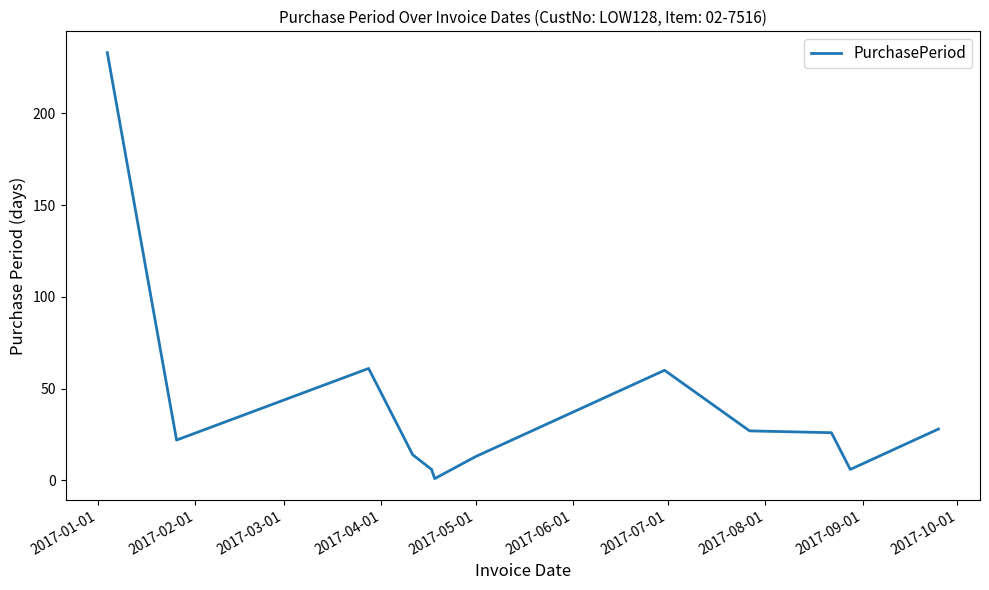

What is the difference between the maximum and minimum values?

232